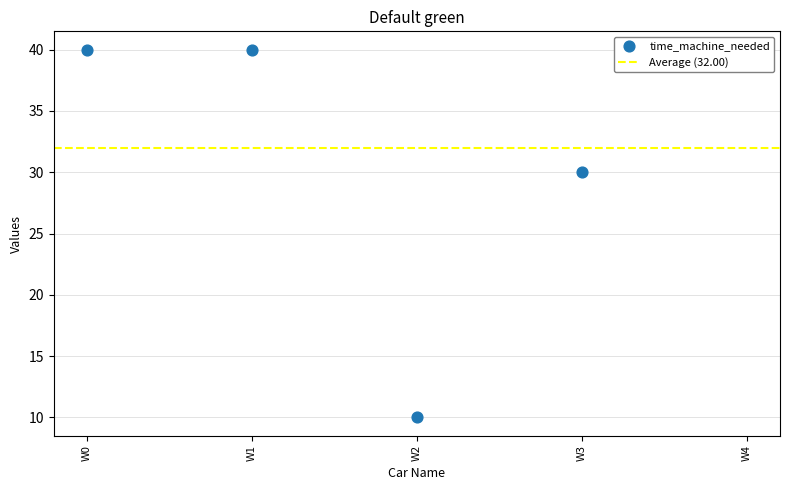

What is the ratio of the value at W0 to the value at W2?

4.0